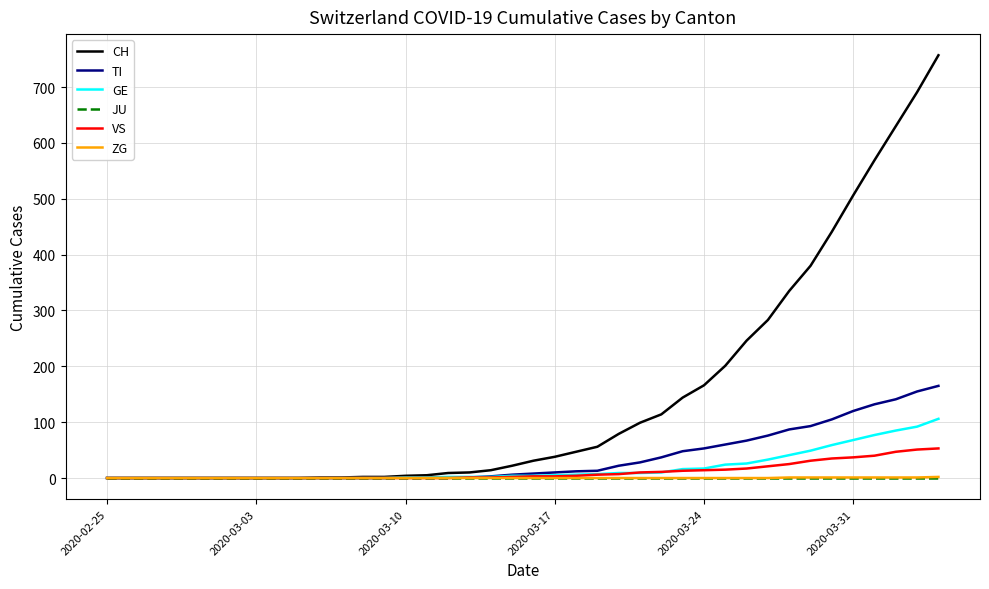

Does the chart have visible grid lines?

Yes